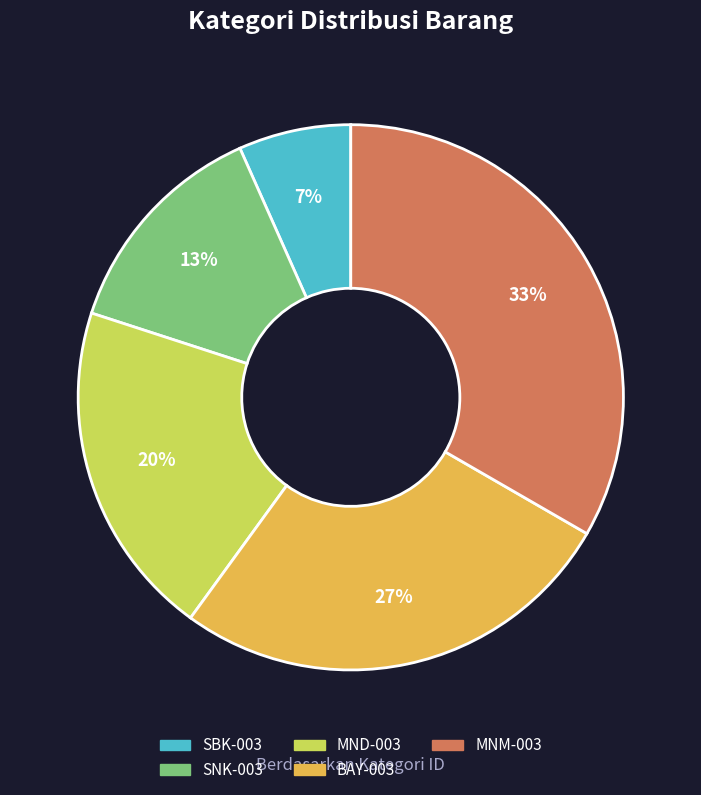

Count the number of slices in the pie.

5